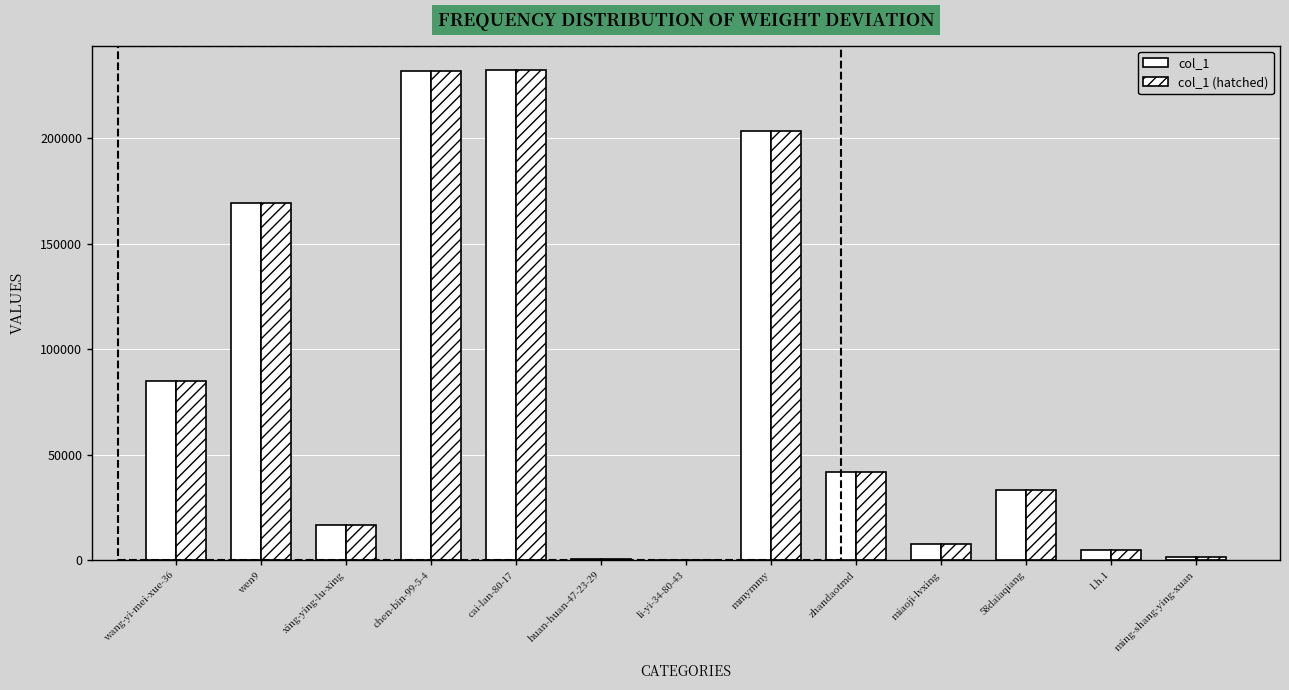

Does the chart contain stacked bars?

No